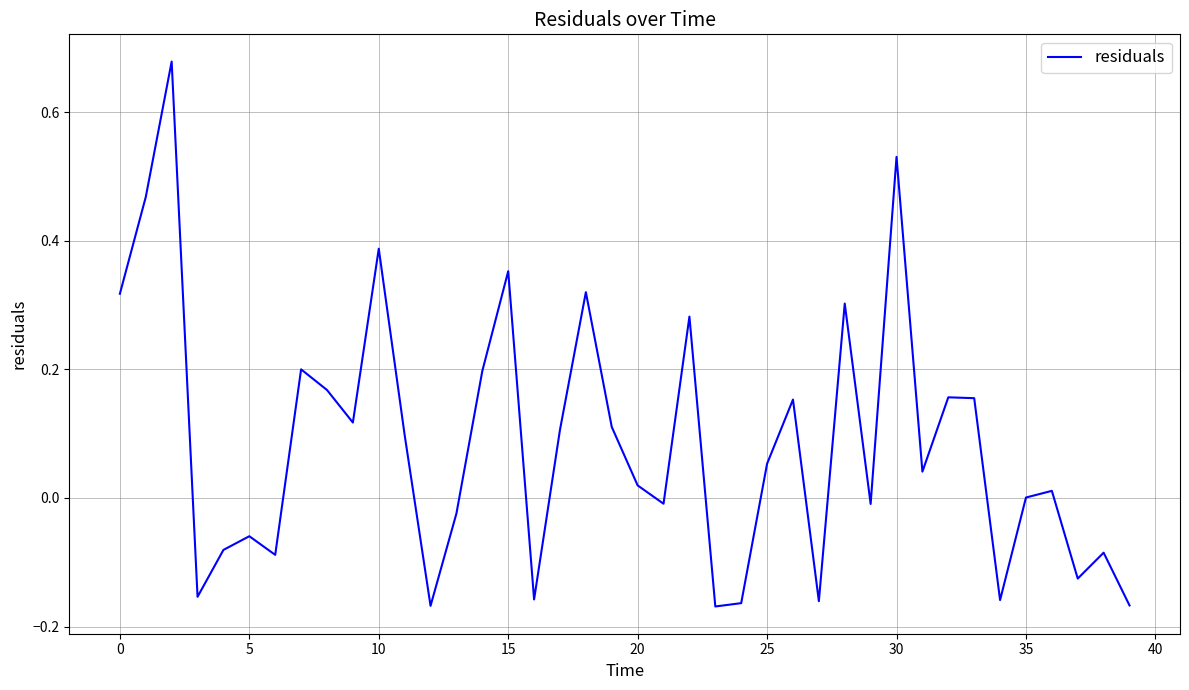

Is this an area chart (filled region under the line)?

No